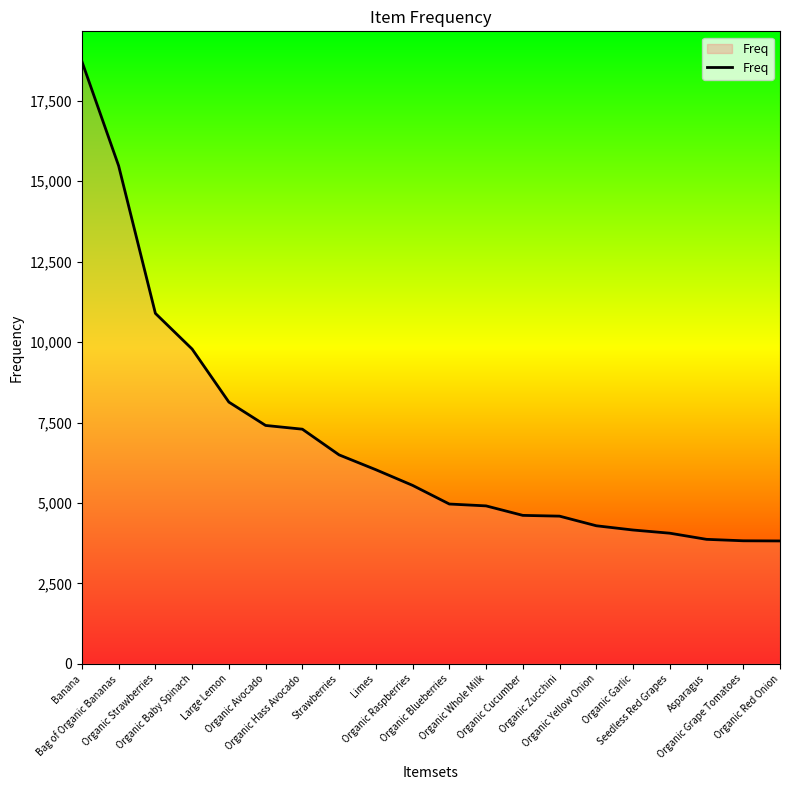

How many lines are shown in the chart?

1